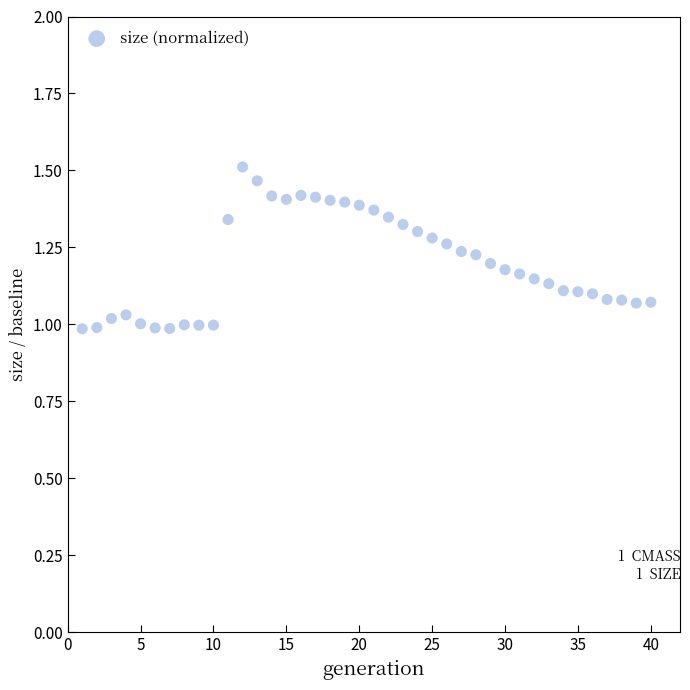

What is the range of Y values (max minus min)?

0.5